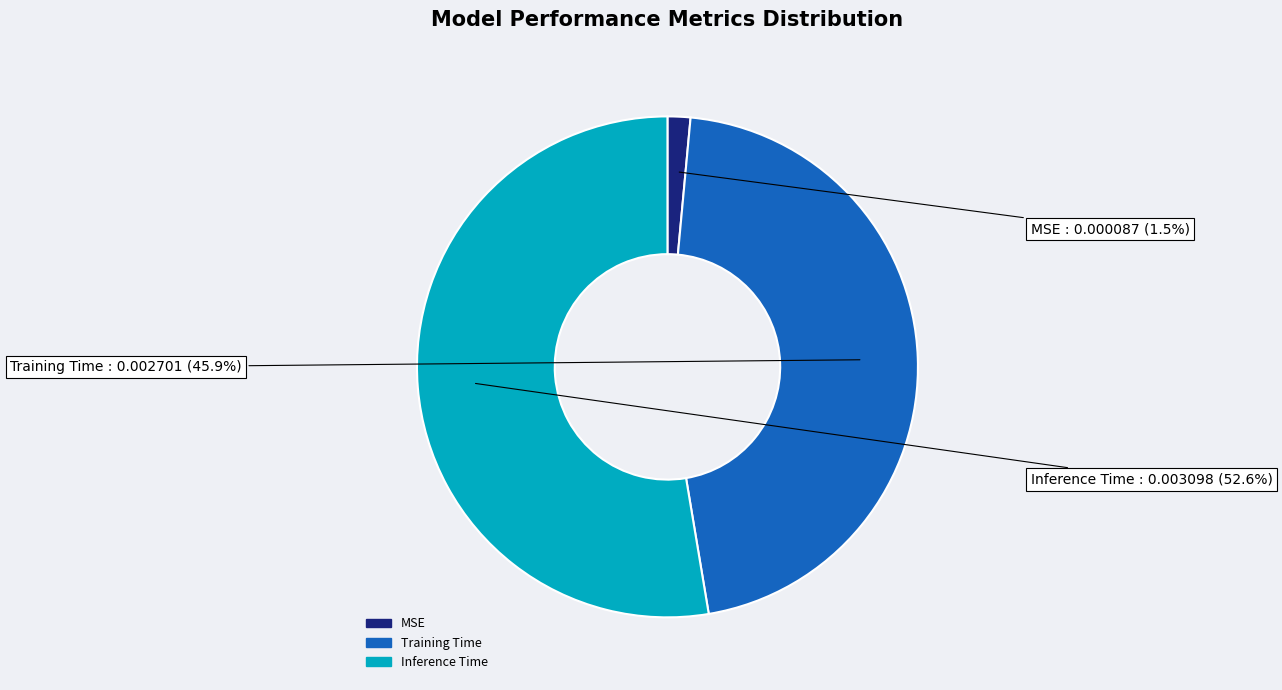

Do MSE and Training Time together represent more than half of the pie?

No